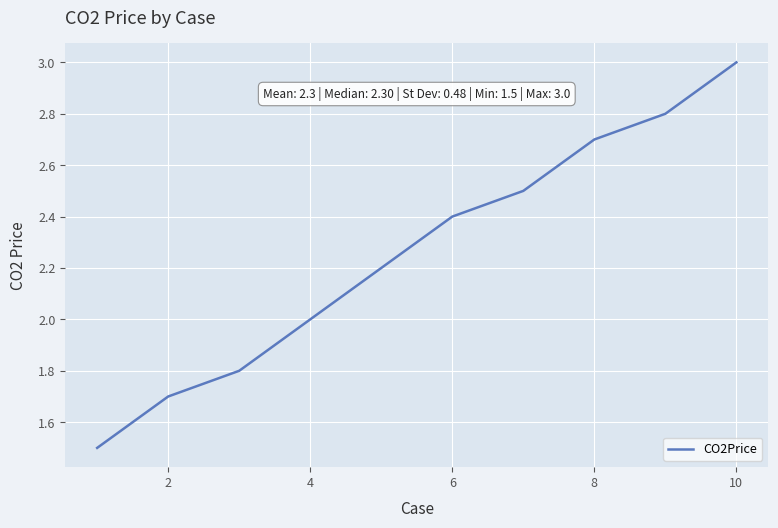

What is the difference between the maximum and minimum values?

1.5